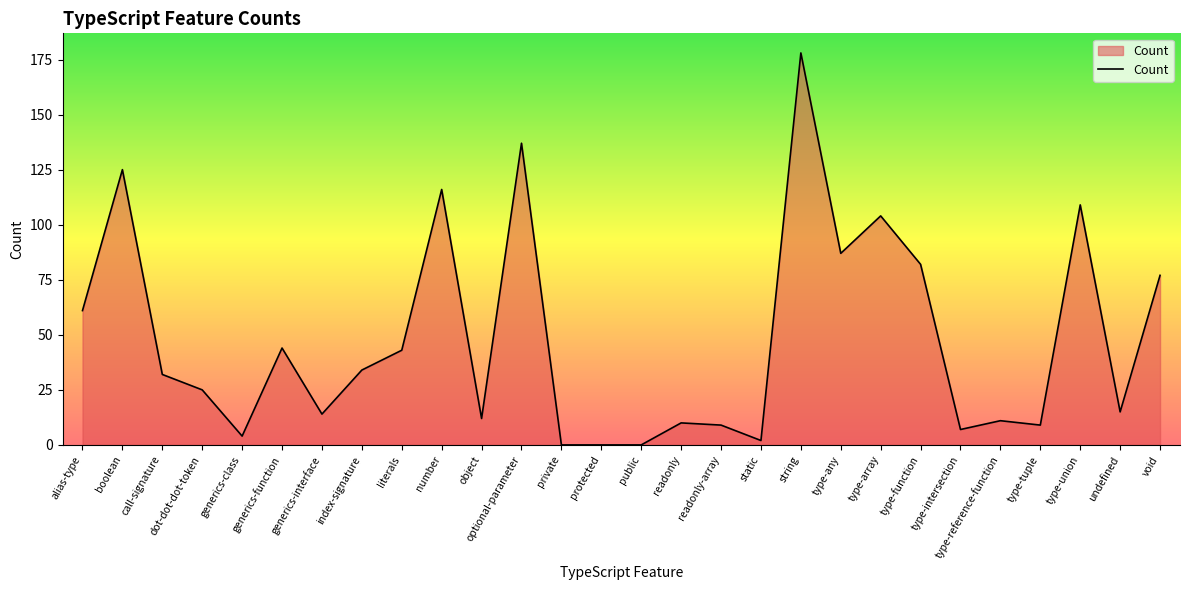

What is the average value?

48